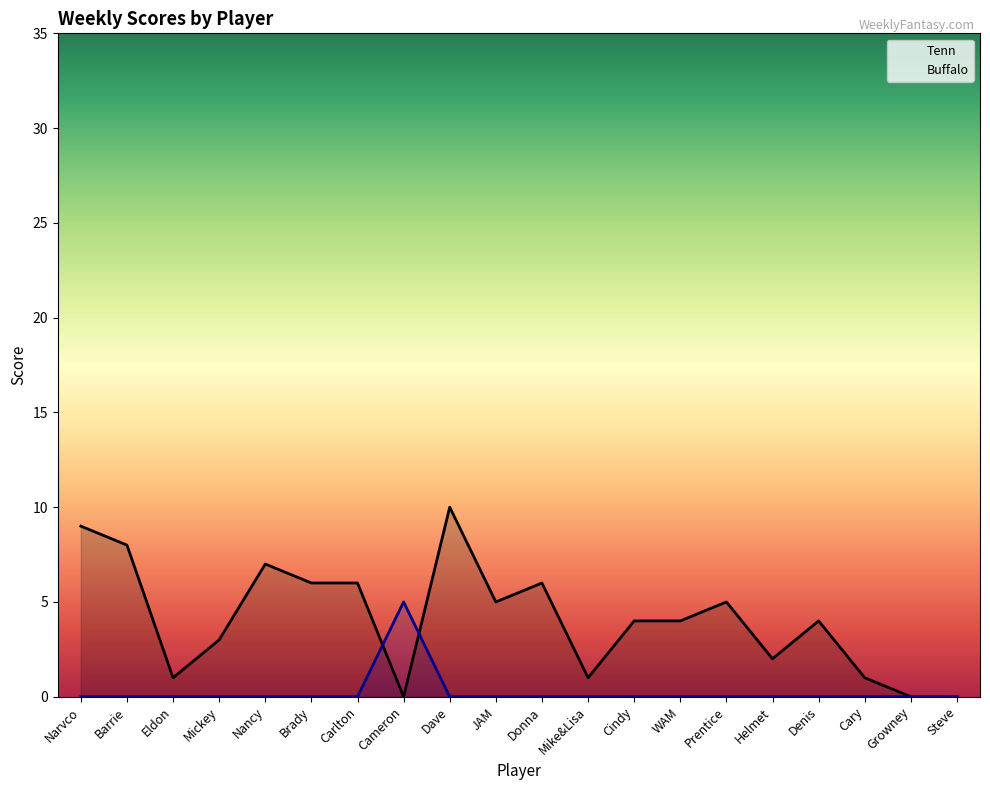

At which label does Tenn first exceed 4?

Narvco